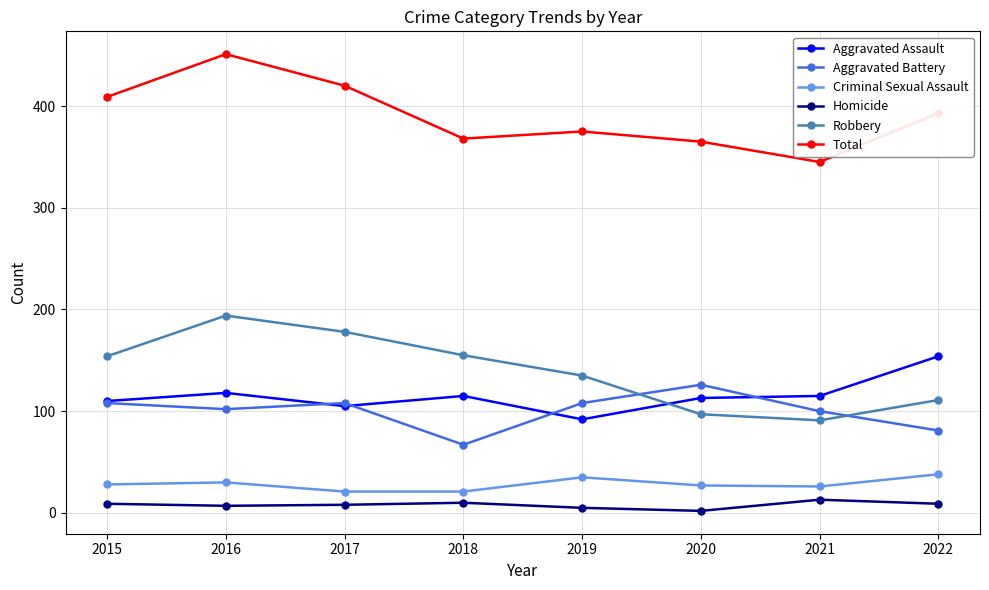

At which category does the chart reach its peak across all series?

2016